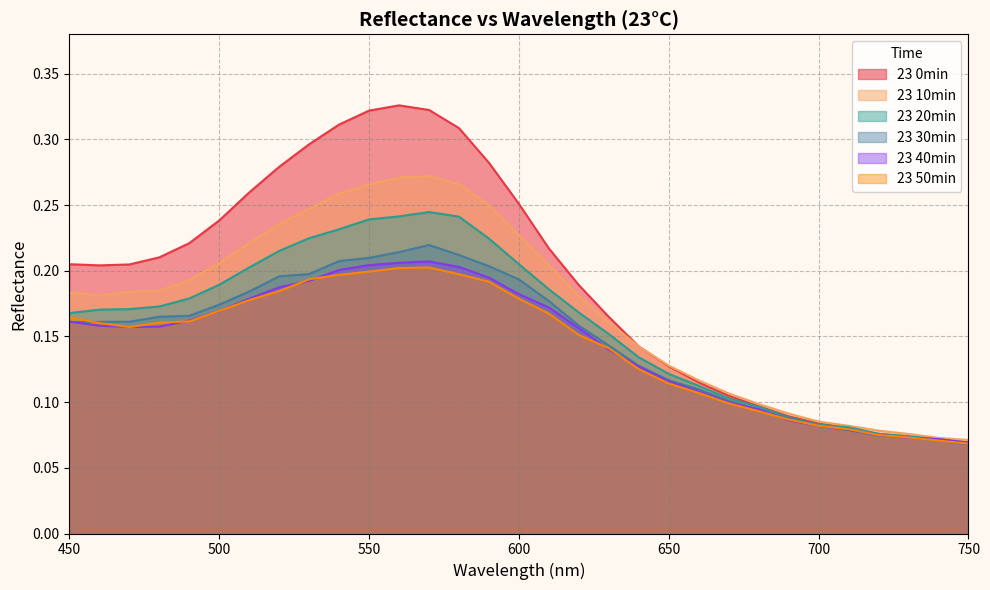

Where is the first local maximum for 23 30min?

570